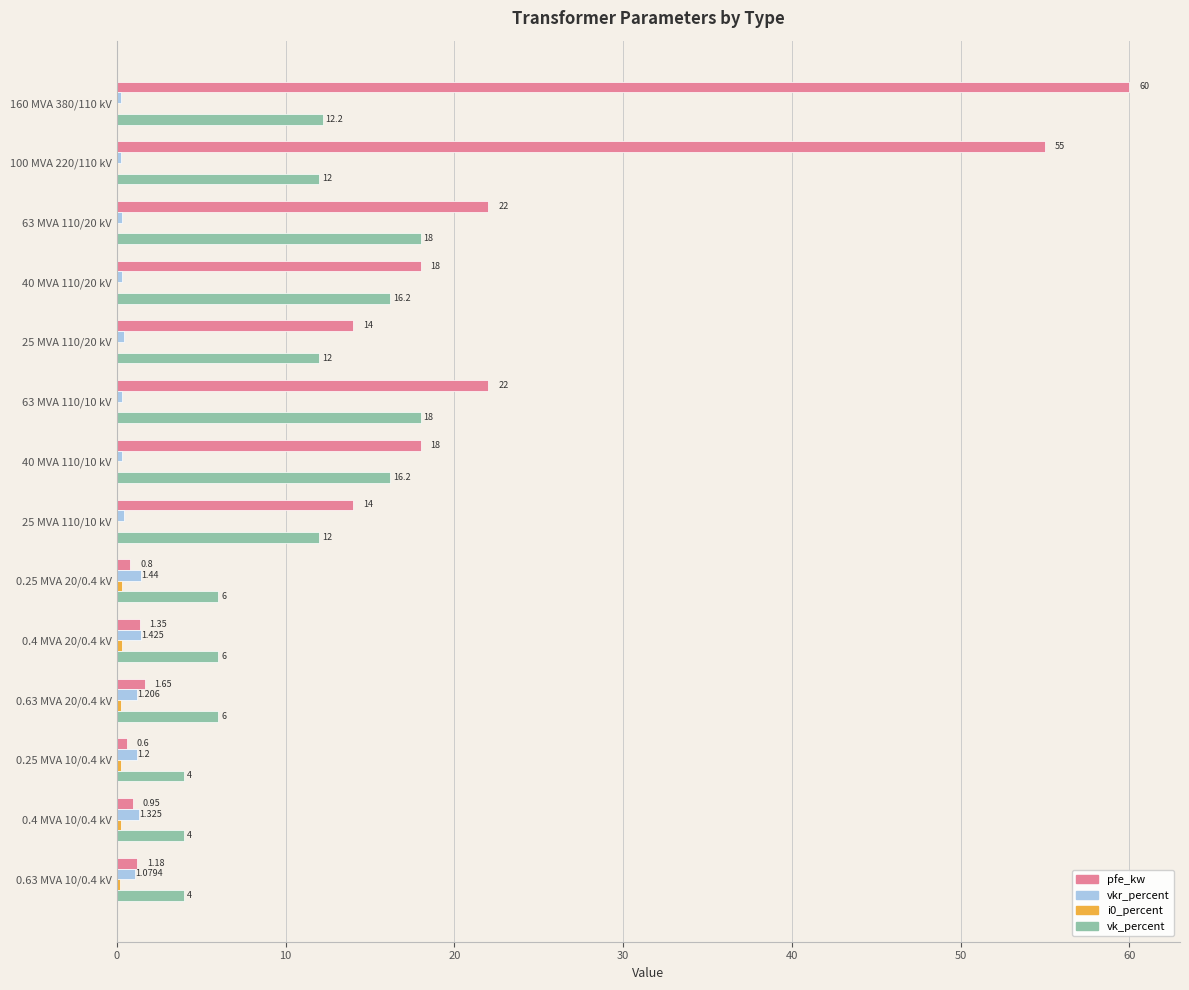

Between 25 MVA 110/20 kV and 0.25 MVA 20/0.4 kV, which series saw the biggest shift?

pfe_kw